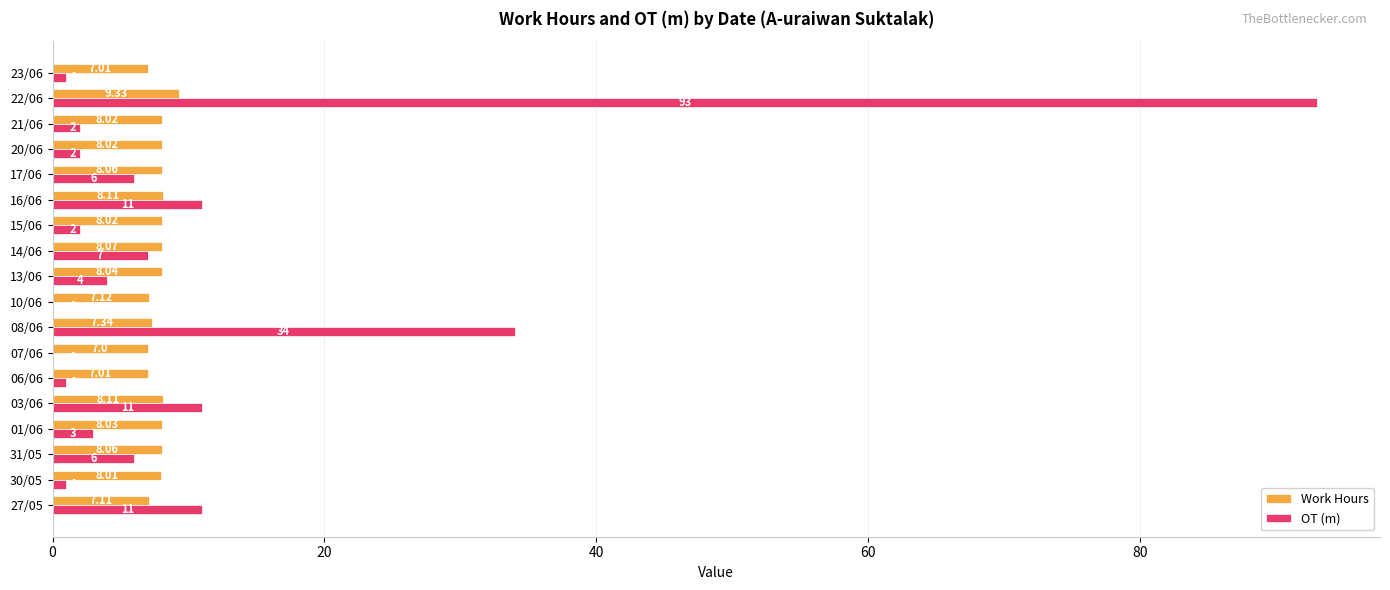

Which series has the largest range (max minus min)?

OT (m)